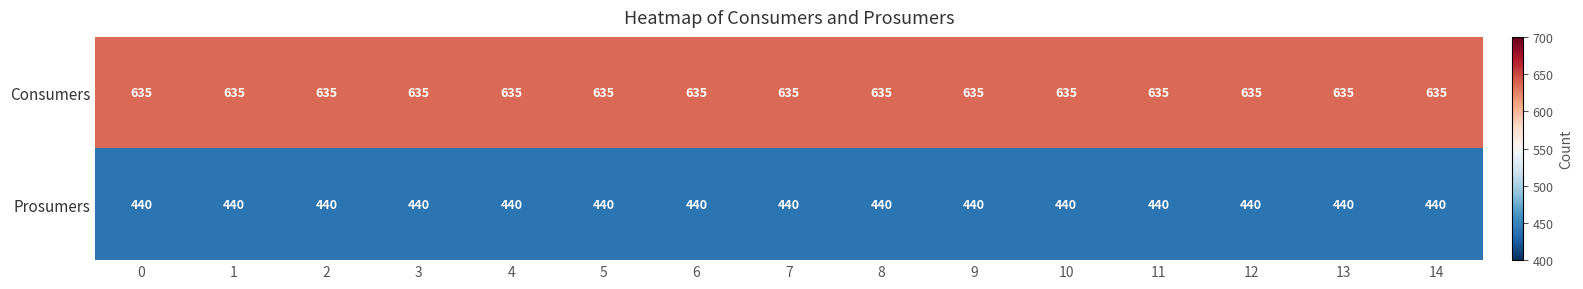

What is the spread (max minus min) of values at 7?

195